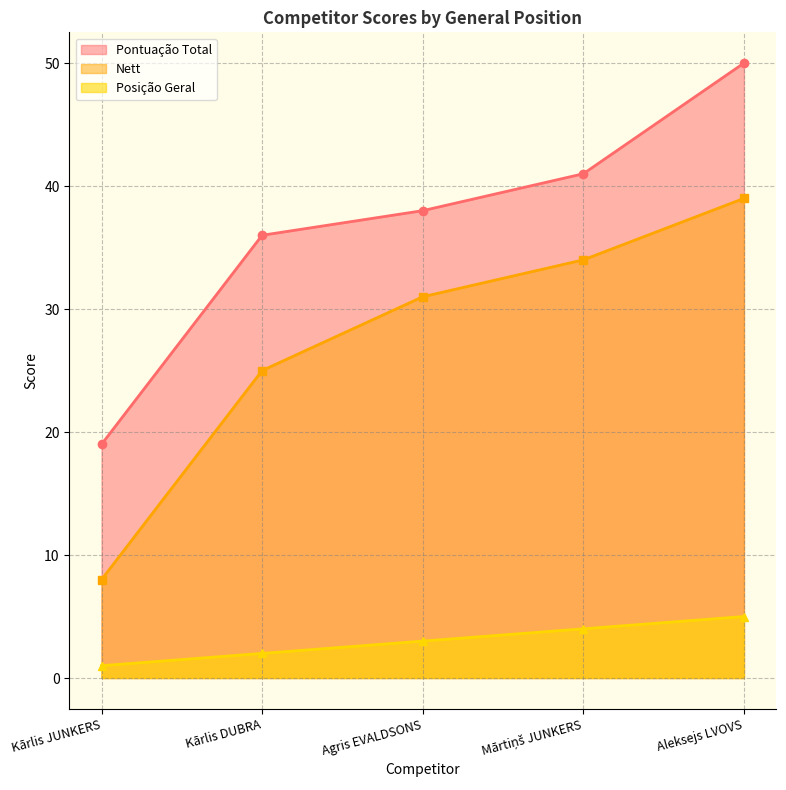

Reading right to left, list all the values displayed in this chart.

Pontuação Total: 50	41	38	36	19
Nett: 39	34	31	25	8
Posição Geral: 5	4	3	2	1